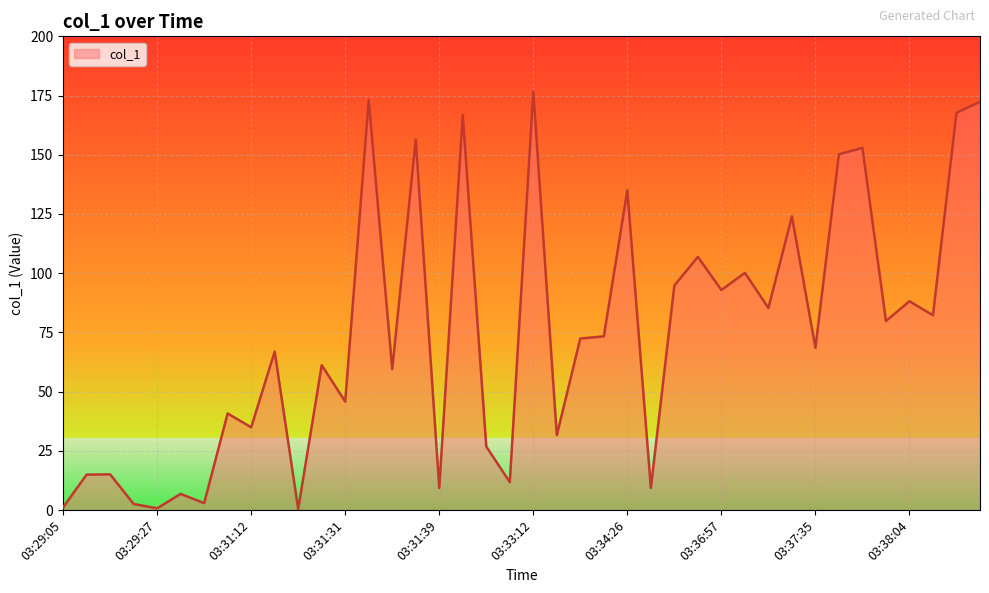

What is the greatest value displayed?

176.7